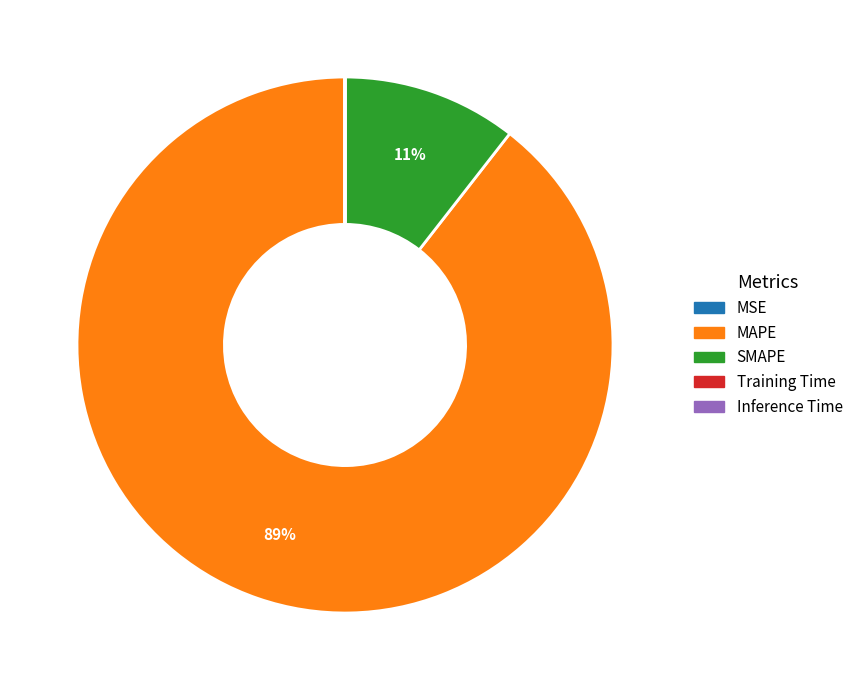

What is the largest slice in the pie chart?

MAPE